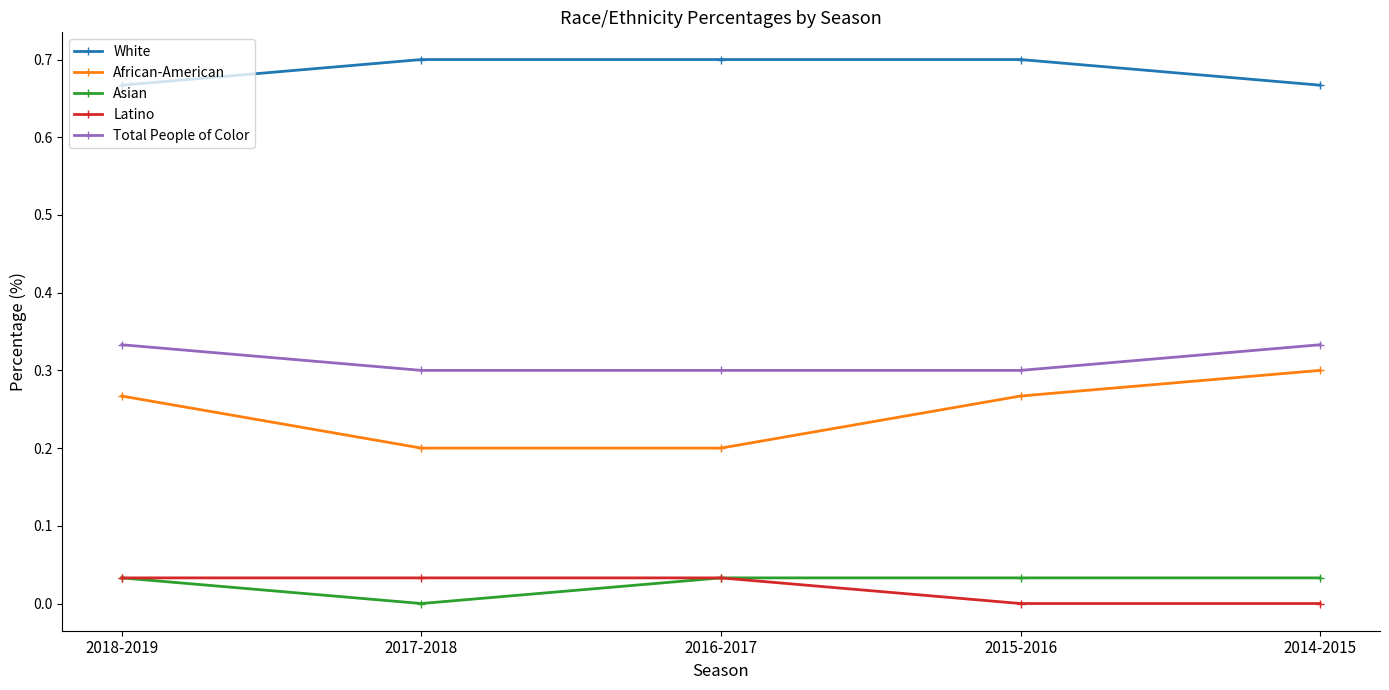

What position from the left is 2018-2019?

1